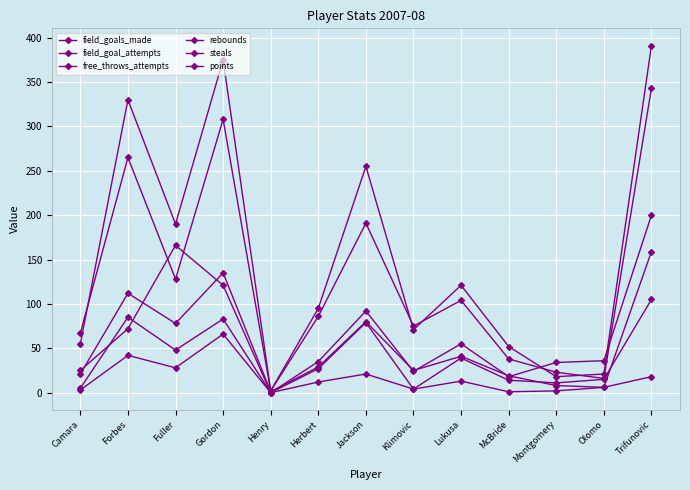

Between Gordon and Henry, which series saw the biggest shift?

points